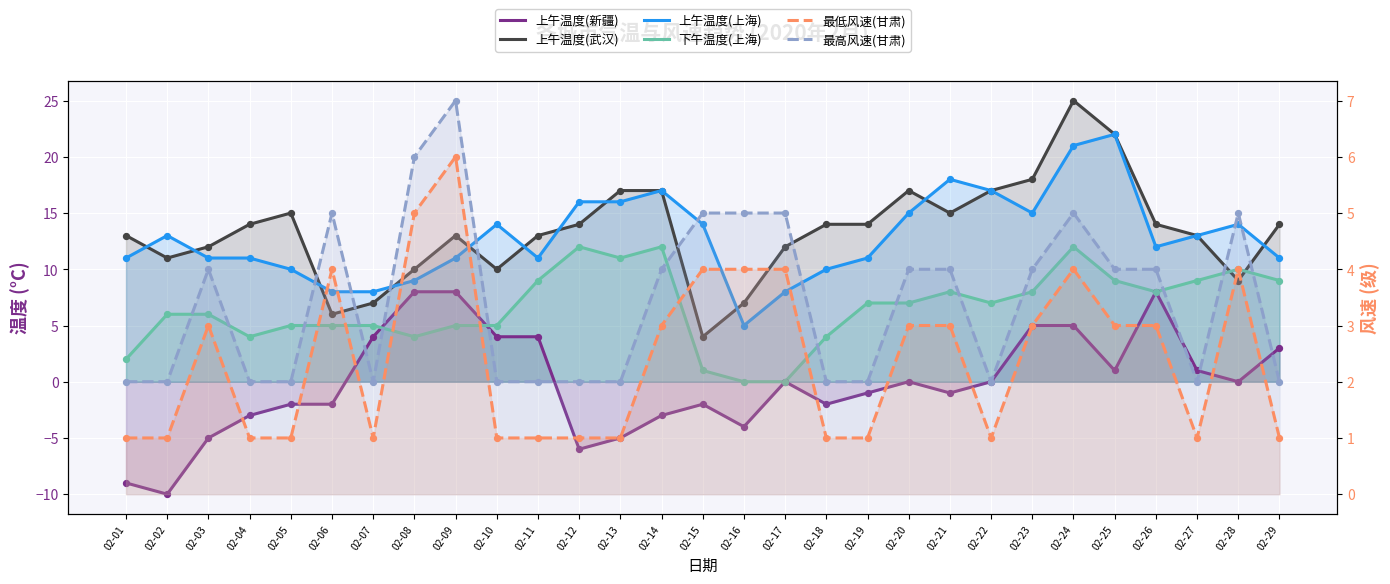

What is the total value across all series at 02-11?

40